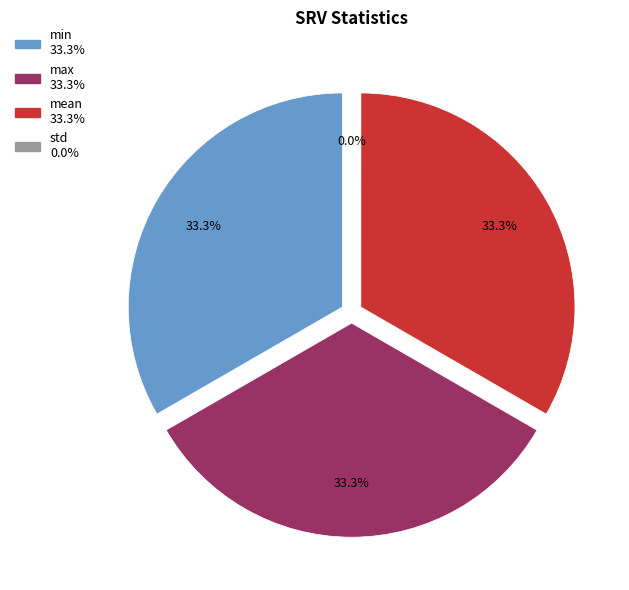

How many segments does this pie chart have?

4